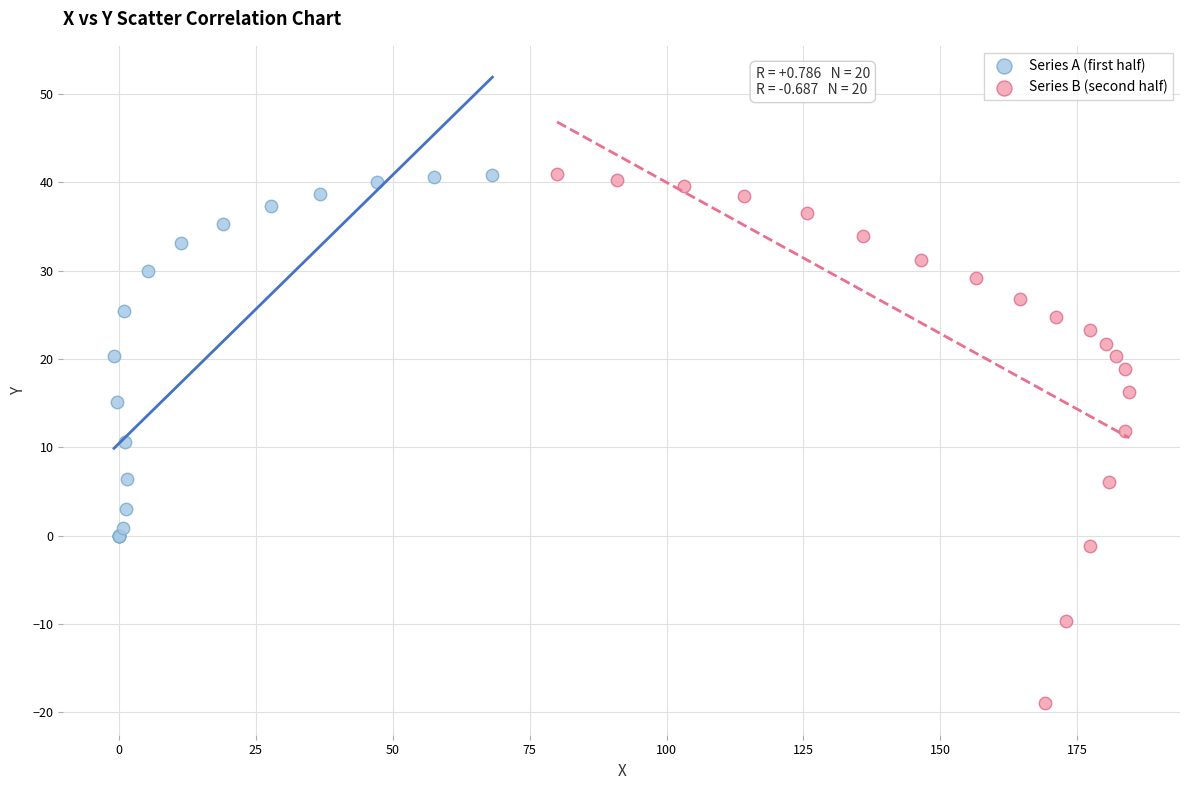

Which series reaches the minimum Y coordinate?

Series B (second half)